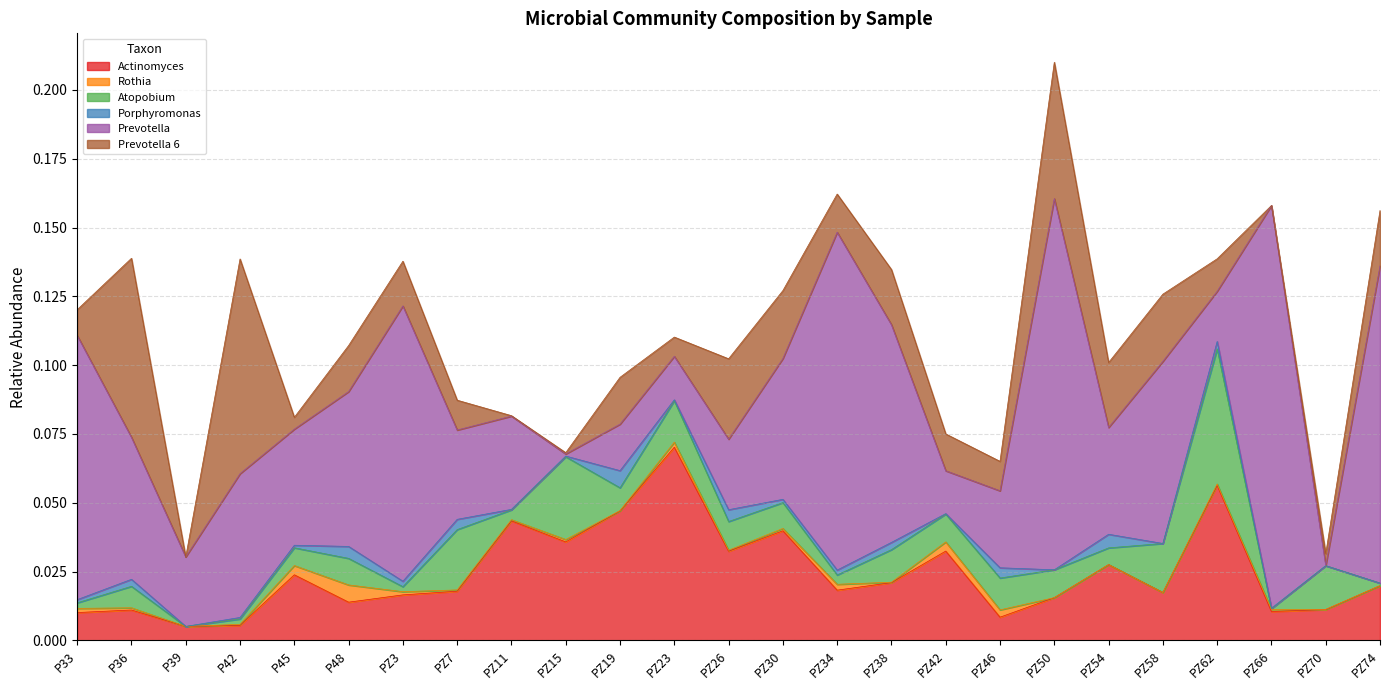

Which series has the widest spread of values?

Prevotella